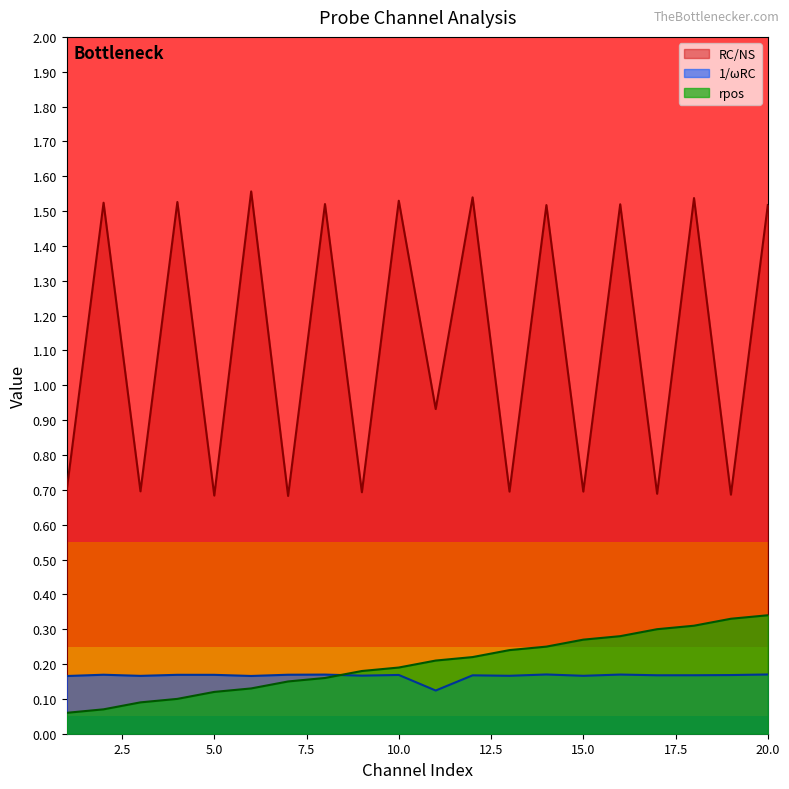

True or false: RC/NS and 1/wRC intersect in this chart.

False